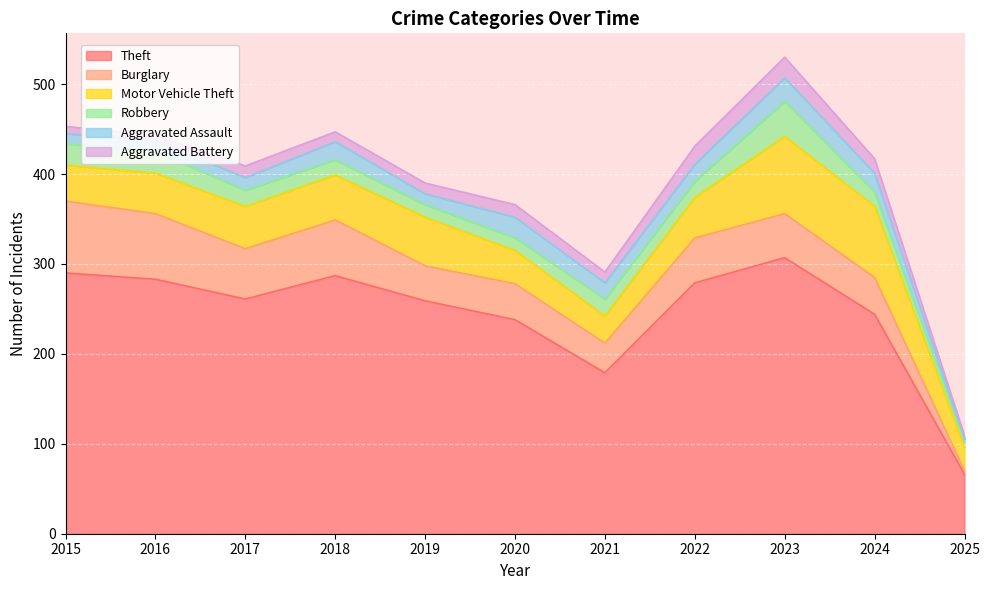

Which has a higher value, 2023 or 2018?

2023